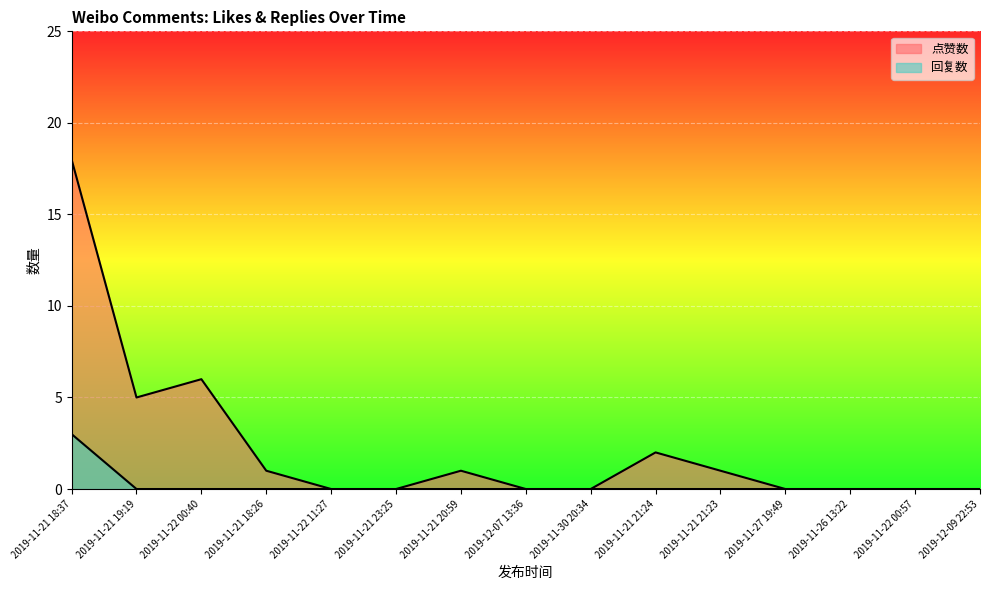

What is the label of the 14th point from the right?

2019-11-21 19:19